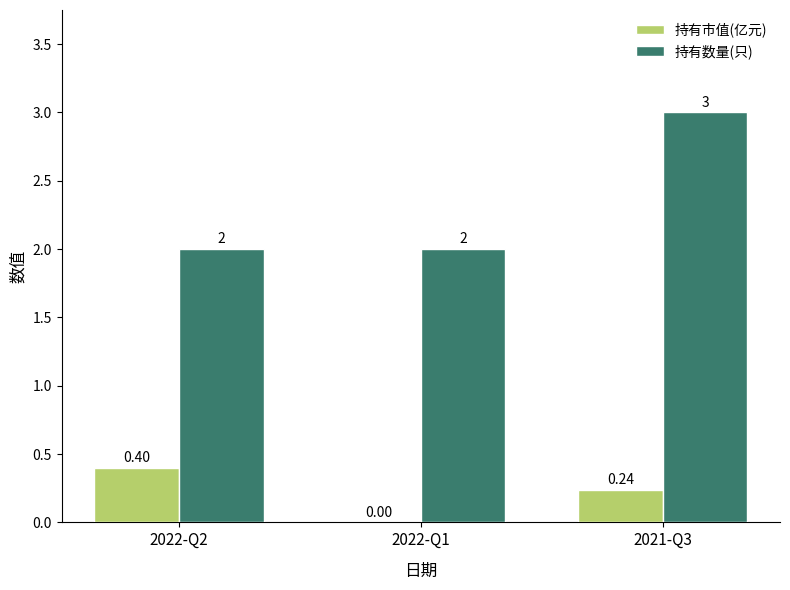

Does the chart contain stacked bars?

No